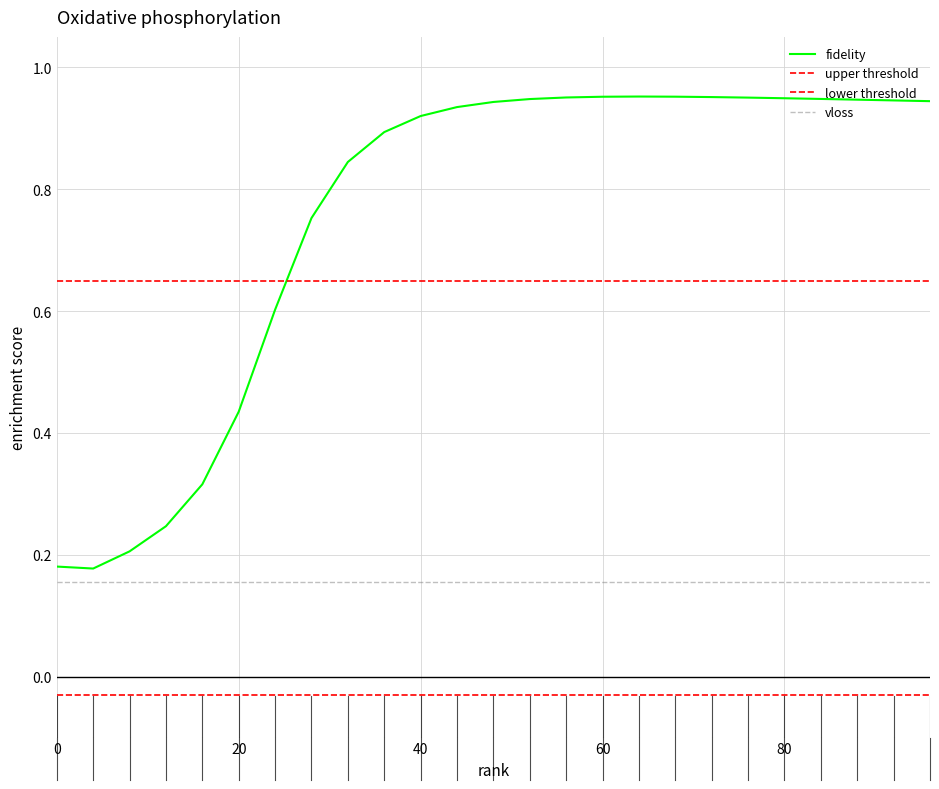

The chart shows a value of 0.5 at 32. True or false?

False